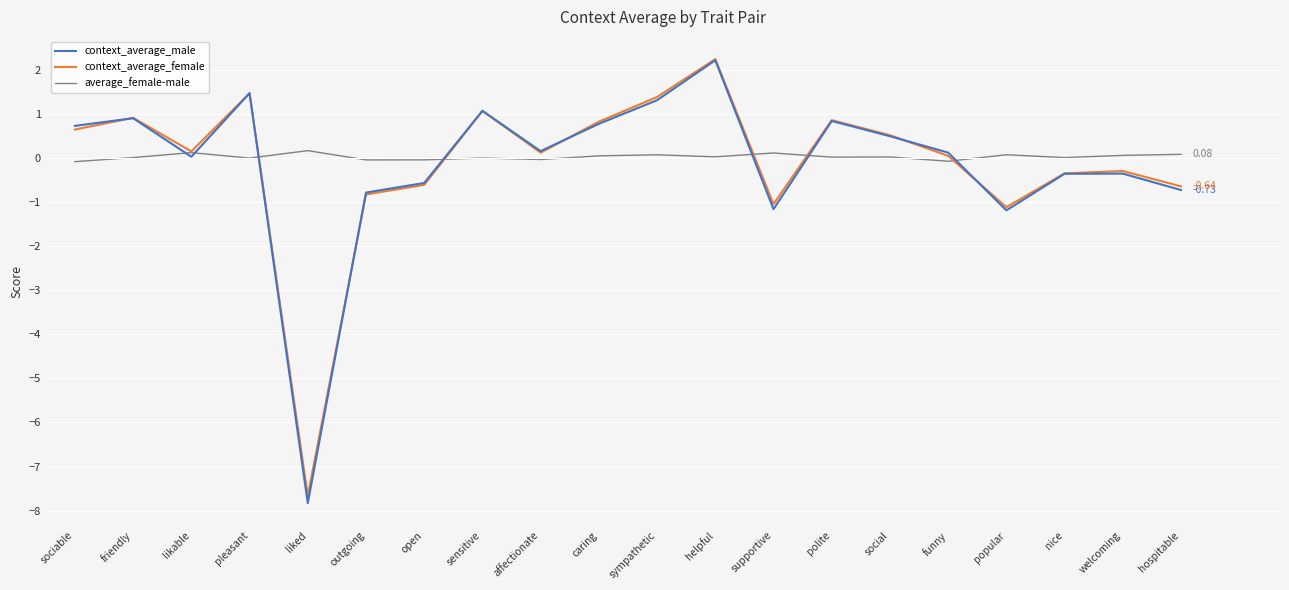

Between polite and popular, which series saw the biggest shift?

context_average_male